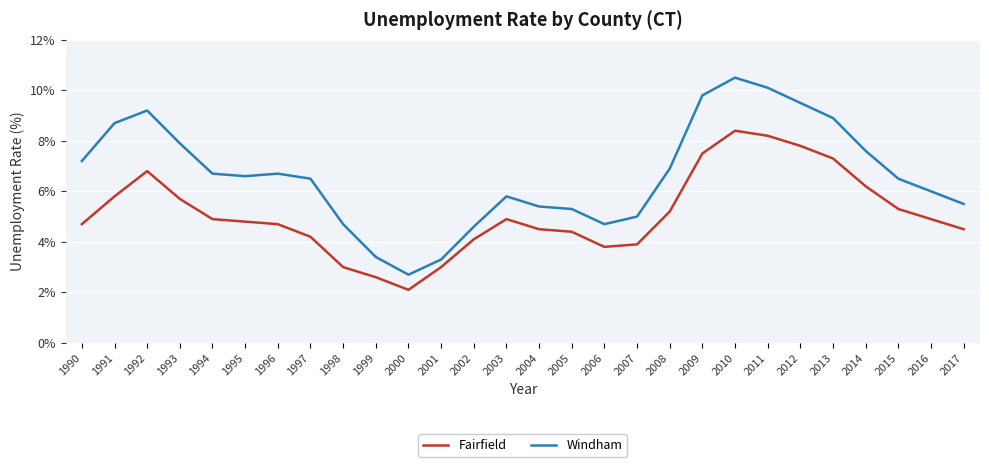

Between 2001 and 2010, which series saw the biggest shift?

Windham